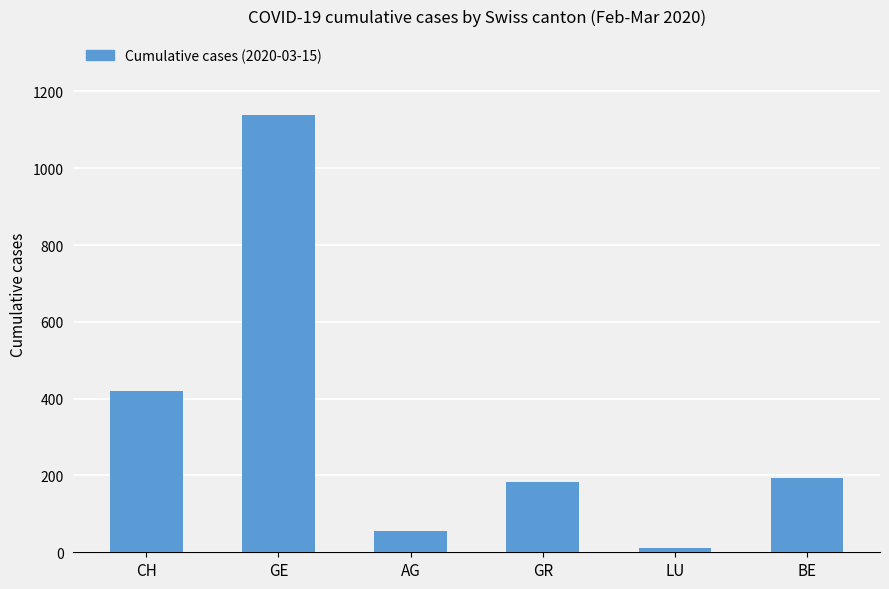

Read the value at GE, to the nearest 50.

1150